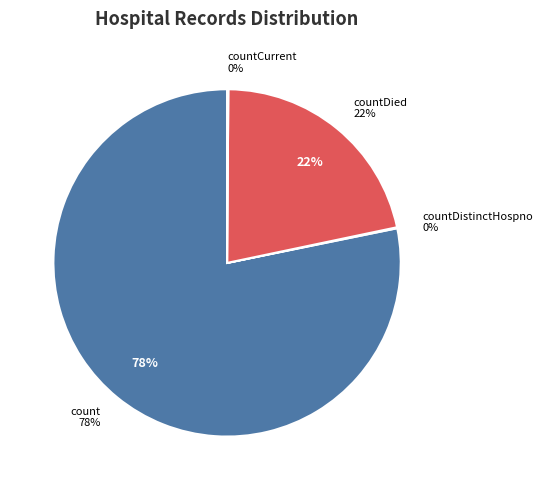

Which slice is the largest?

count